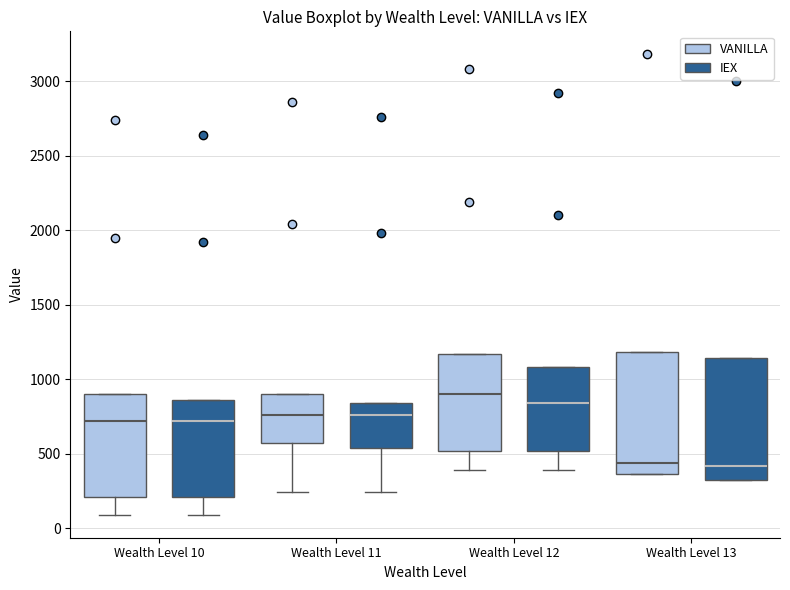

Where does the lower whisker of the box for Wealth Level 10 (IEX) end on the y-axis? The values are not printed on the chart, so give them approximately, as read against the axis.

100